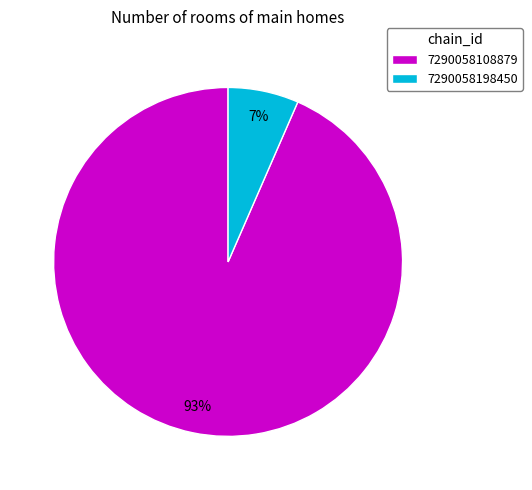

To the nearest percent, what portion does 7290058198450 represent?

7%